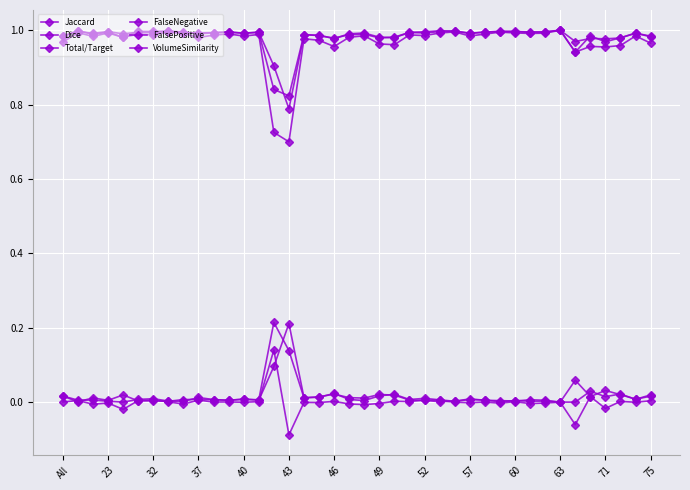

What is the label of the 40th point from the right?

All